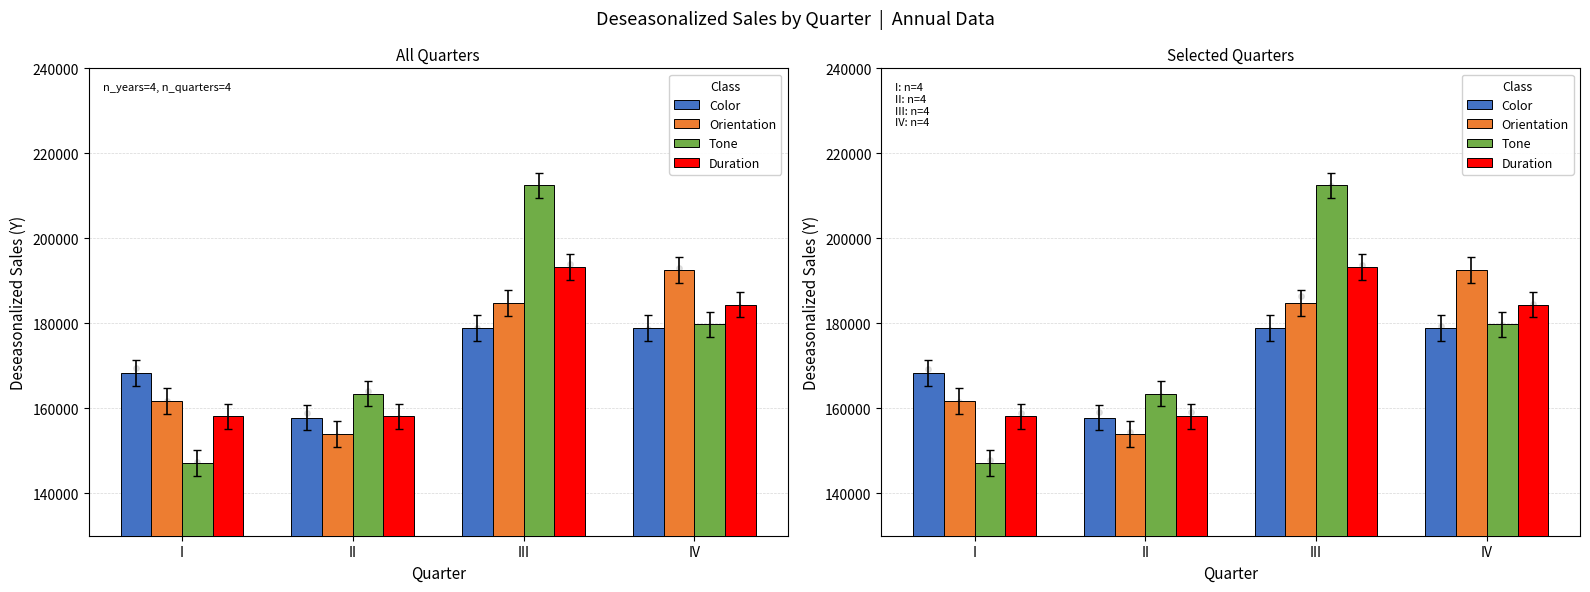

Which series reaches the minimum Y coordinate?

Tone